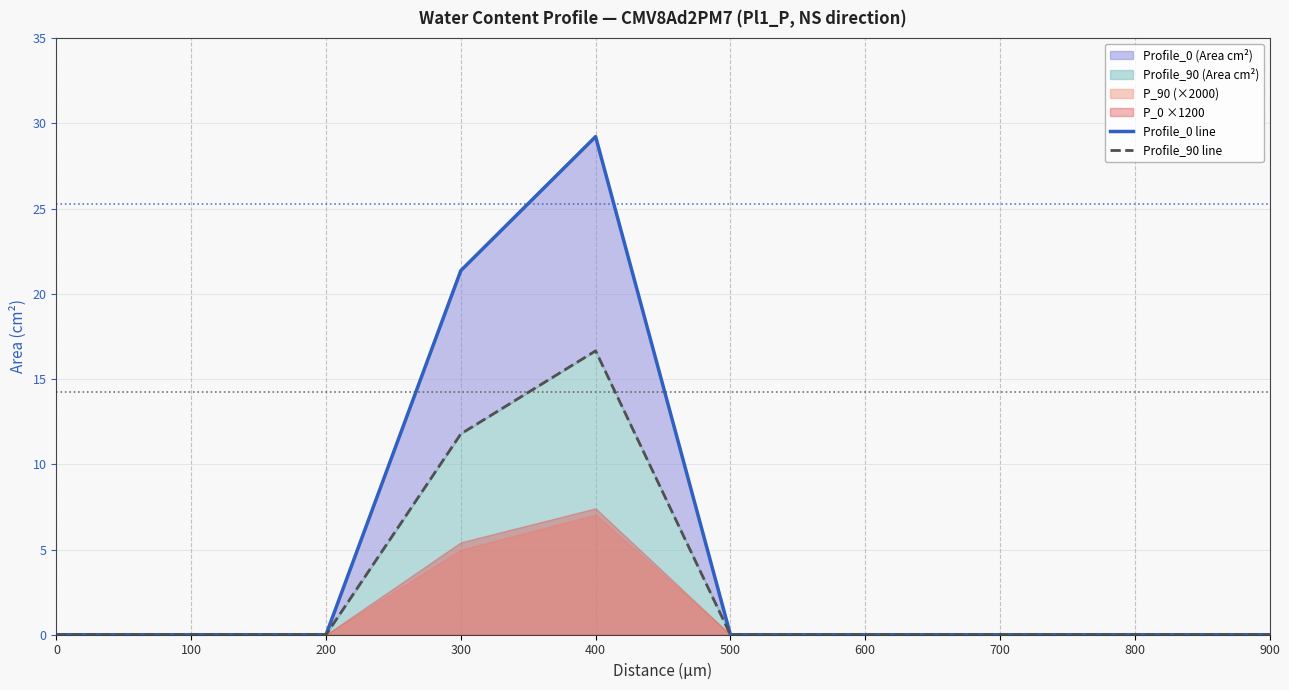

Rank the categories by Profile_0 line value from lowest to highest.

0, 100, 200, 500, 600, 700, 800, 900, 300, 400